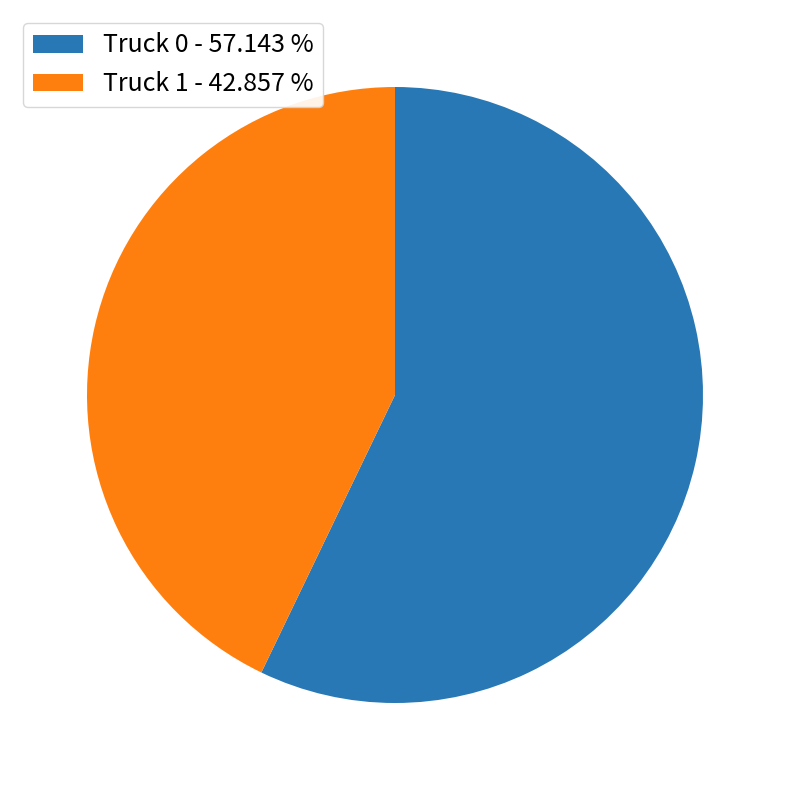

How many segments does this pie chart have?

2